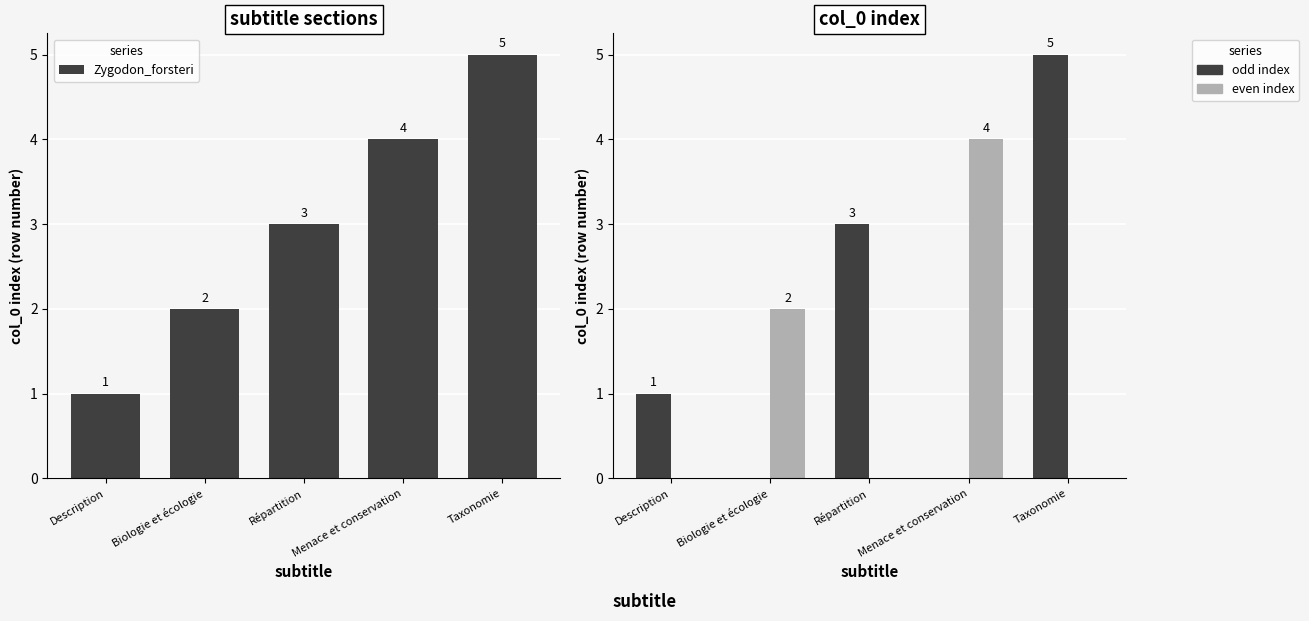

List the series in order of their peak value, highest first.

Zygodon_forsteri, odd index, even index